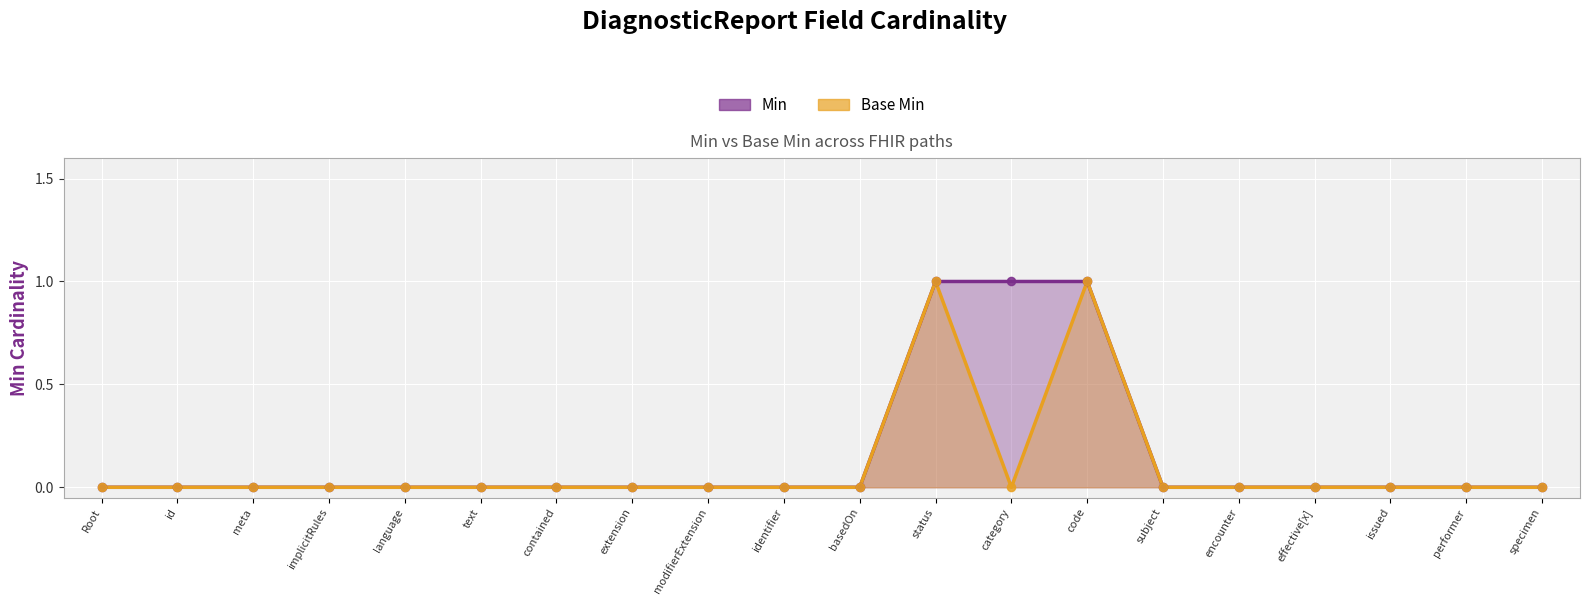

Which series has the largest total across all categories?

Min